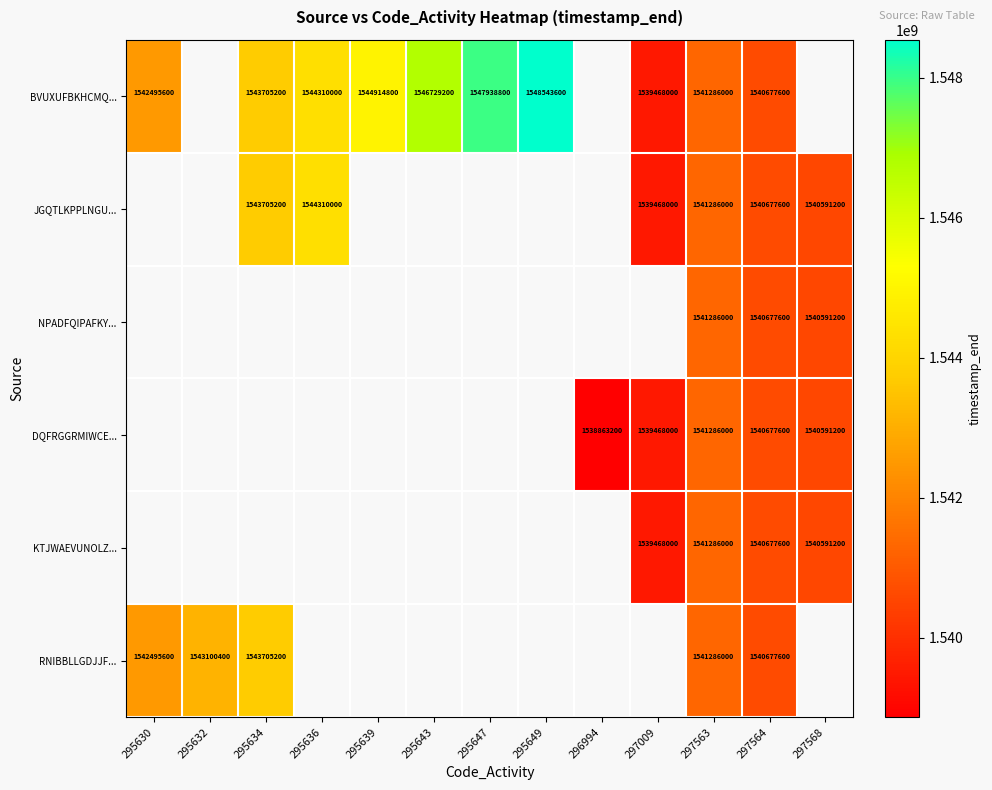

The BVUXUFBKHCMQ... series shows 2620901475 at 297009. True or false?

False